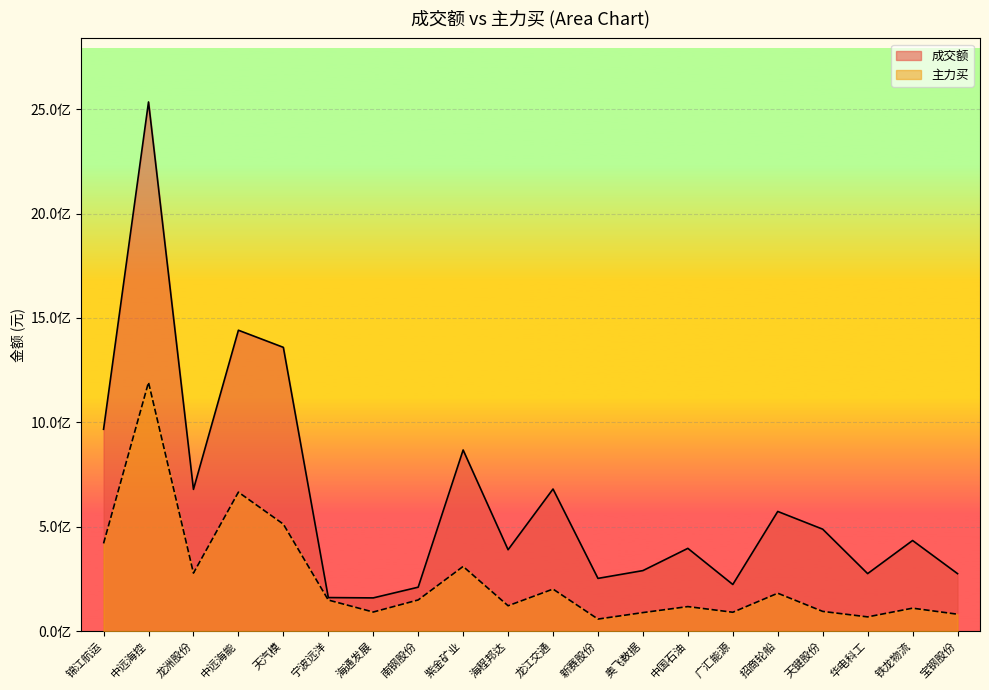

True or false: 主力买 and 成交额 intersect in this chart.

False